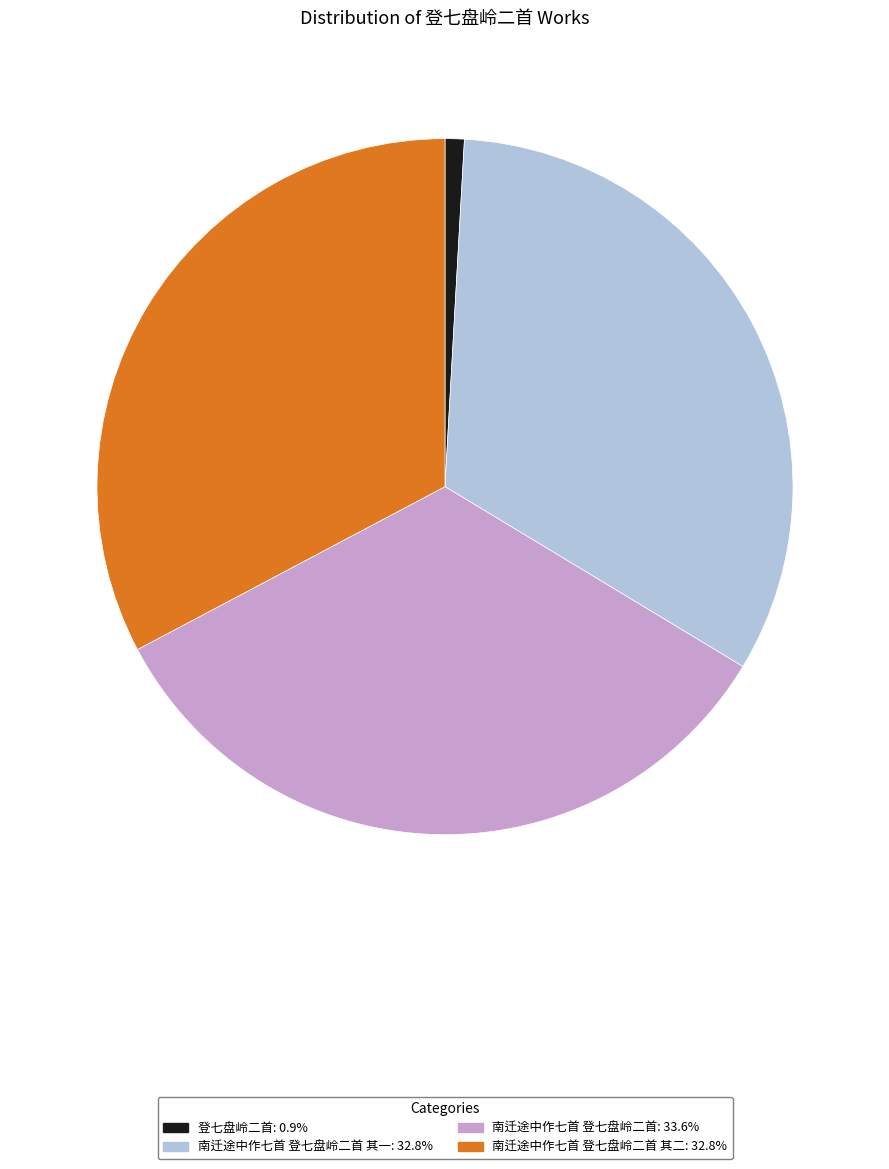

Is there any slice that represents more than half of the pie?

No